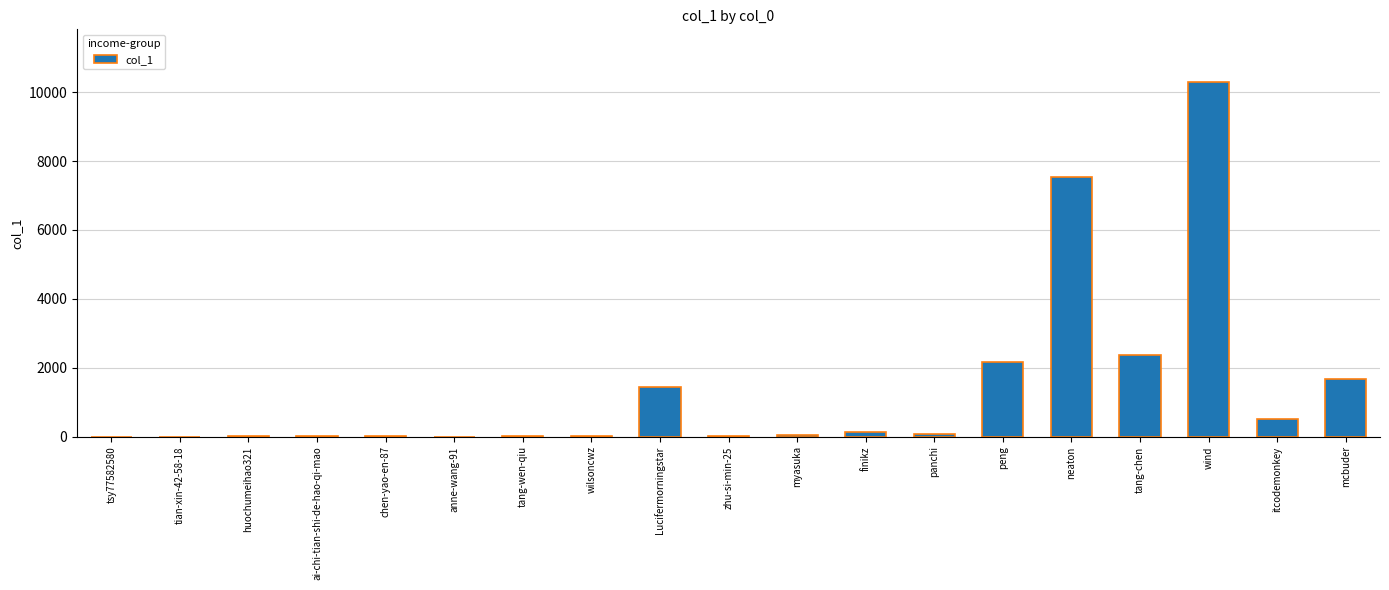

Is it true that the value at neaton is 2964?

False